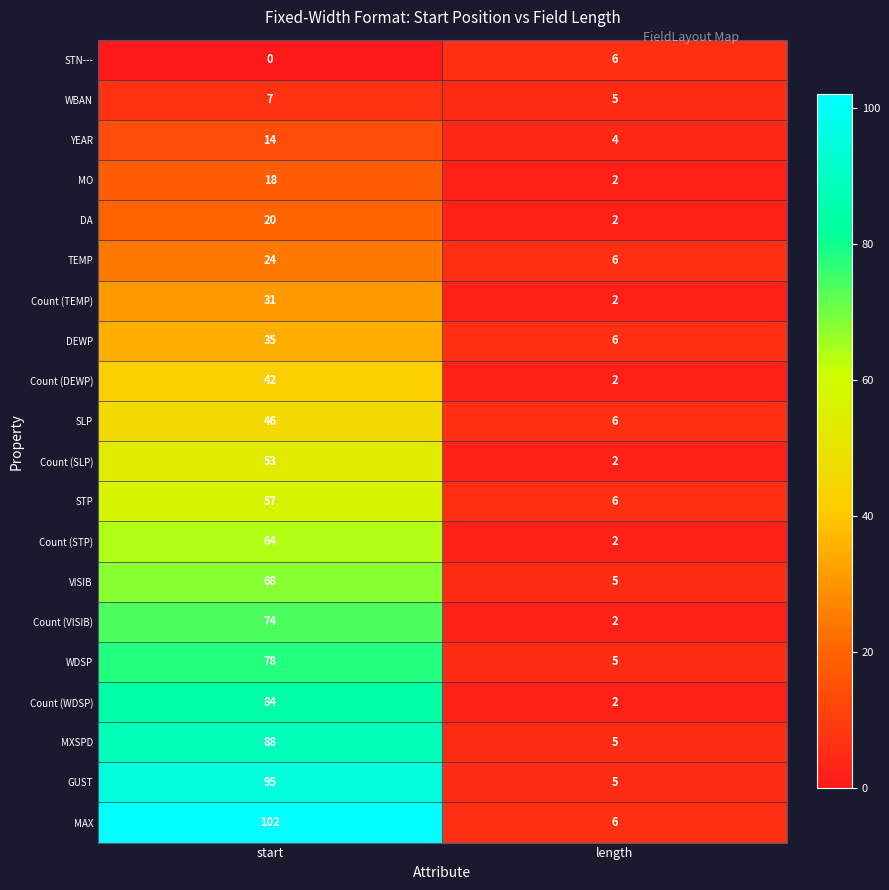

What is the spread (max minus min) of values at start?

102